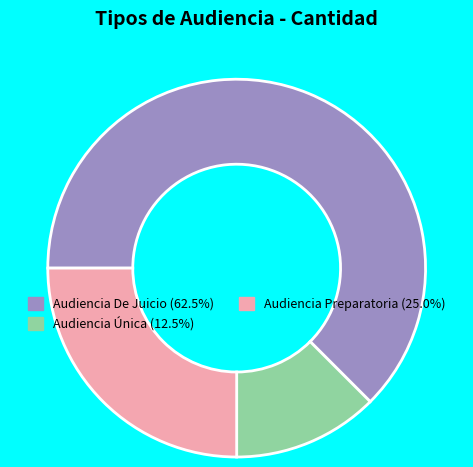

Between Audiencia Única and Audiencia Preparatoria, which is larger?

Audiencia Preparatoria